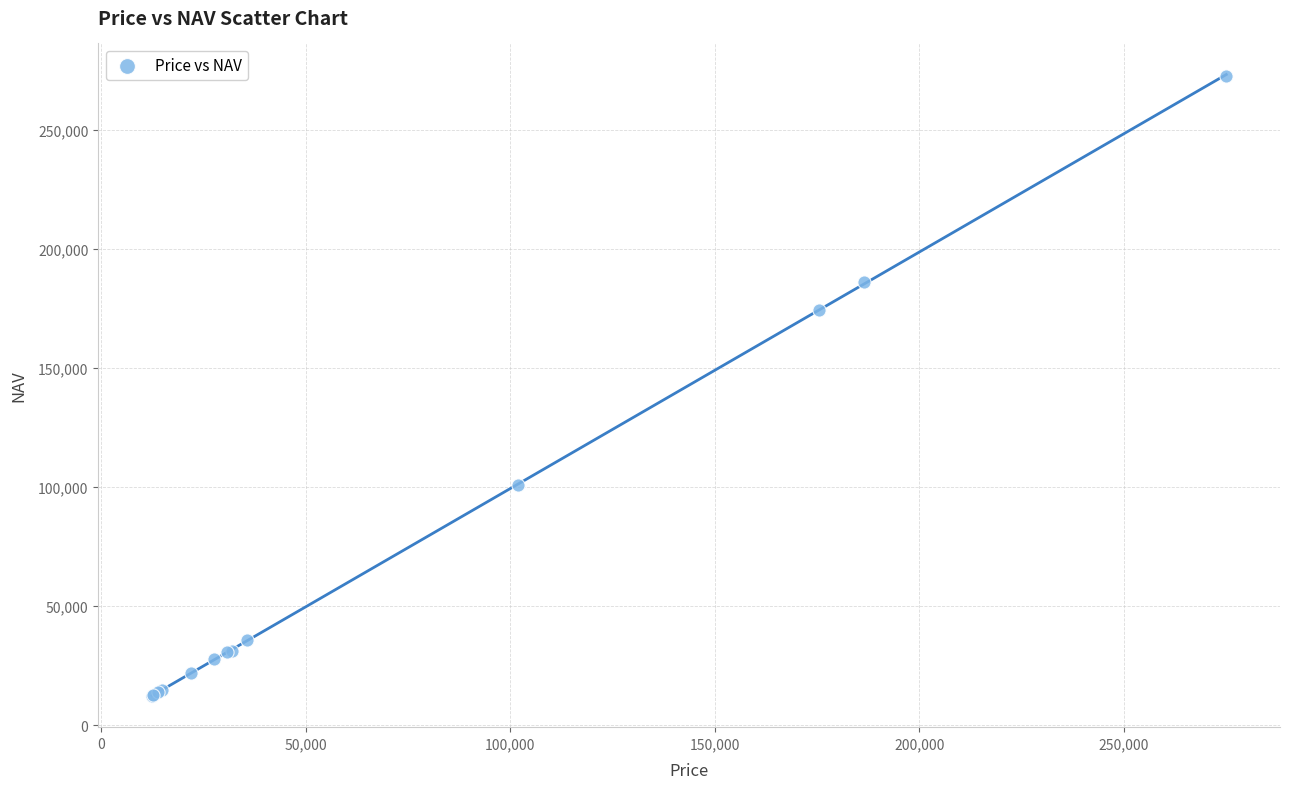

What Y value in the scatter plot is closest to 142314?

174427